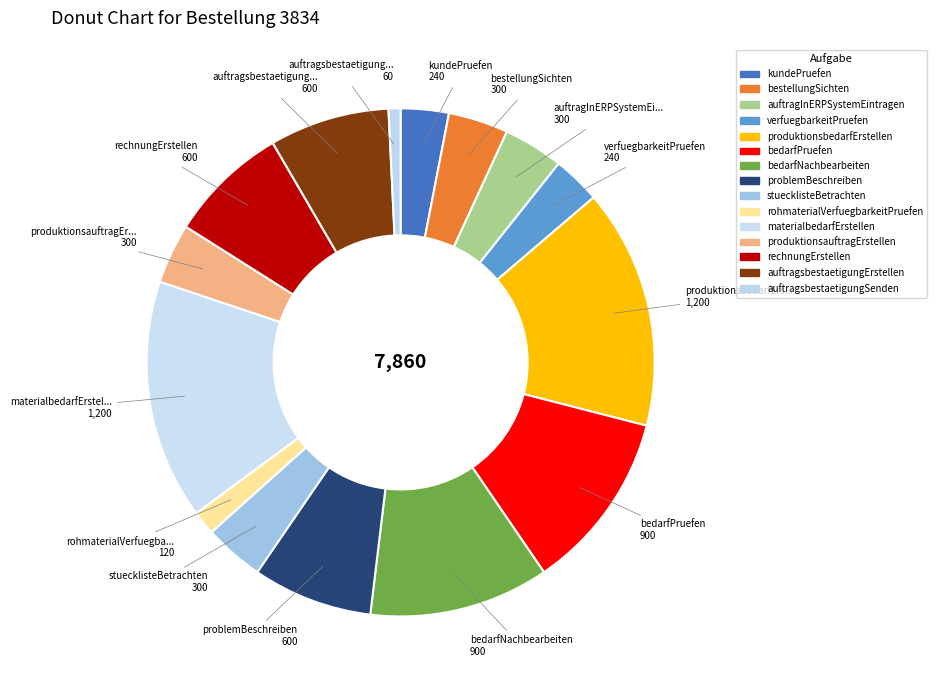

To the nearest percent, what is the combined percentage of verfuegbarkeitPruefen and problemBeschreiben?

11%